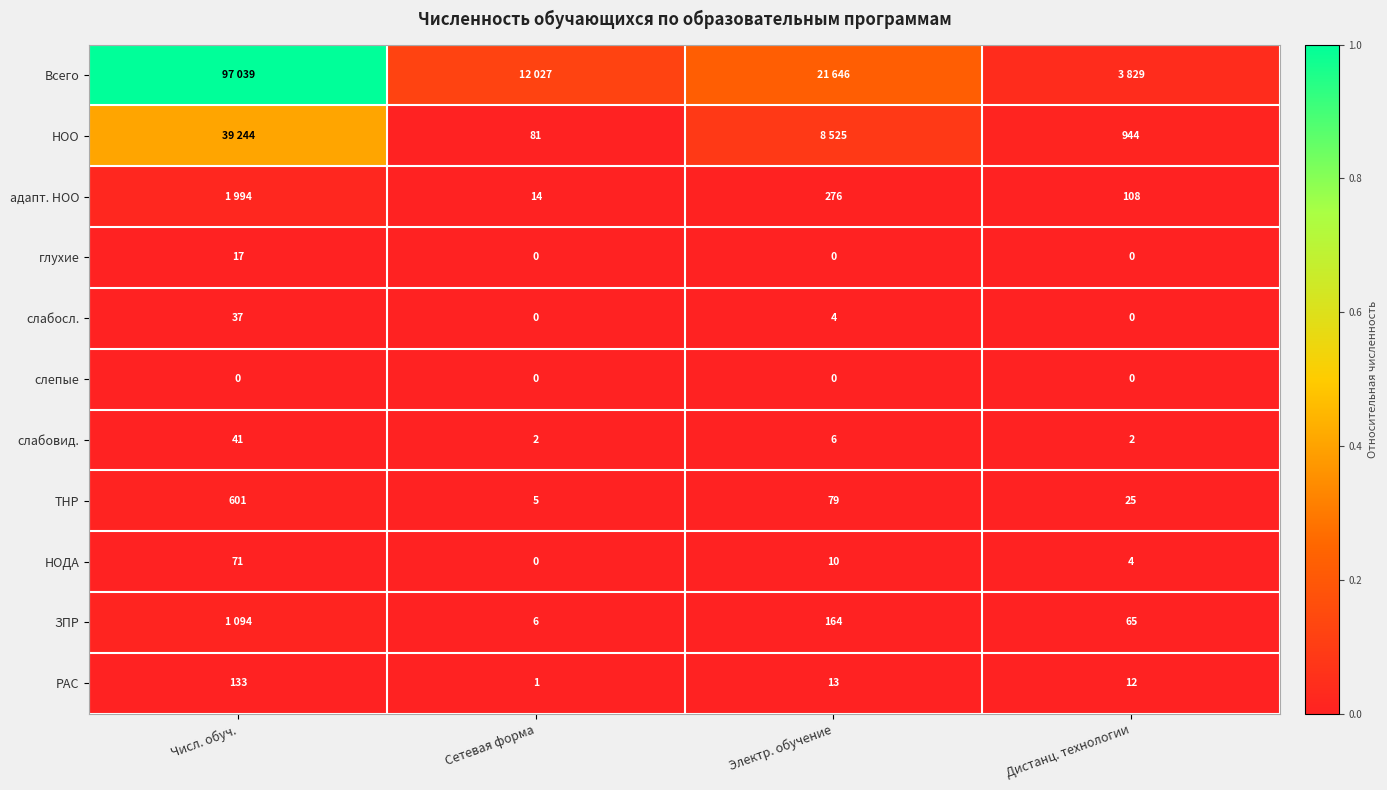

Which has a higher value, Сетевая форма or Электр. обучение?

Электр. обучение